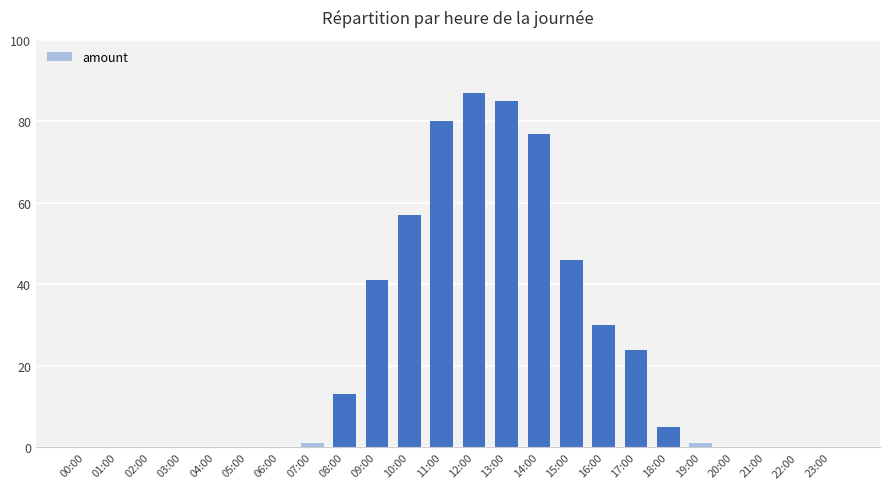

Reading left to right, list all the values displayed in this chart.

0	0	0	0	0	0	0	1	13	41	57	80	87	85	77	46	30	24	5	1	0	0	0	0